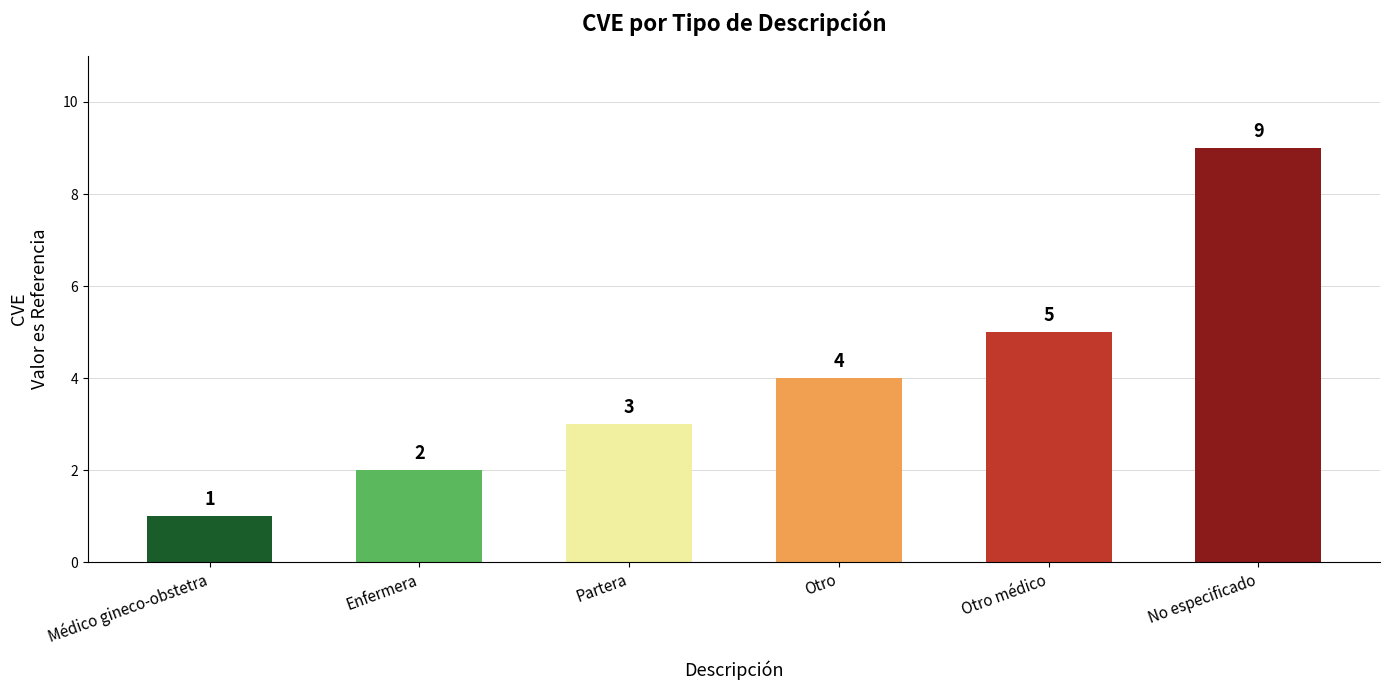

Which has a higher value, No especificado or Partera?

No especificado